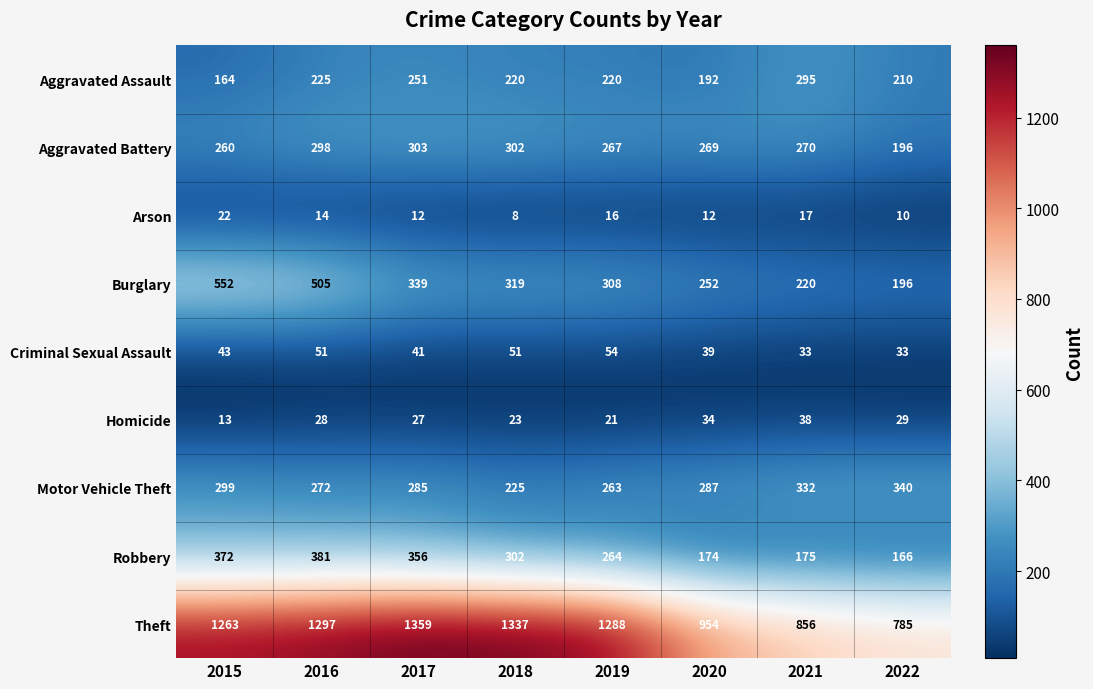

Which label corresponds to the largest value in the chart?

2017